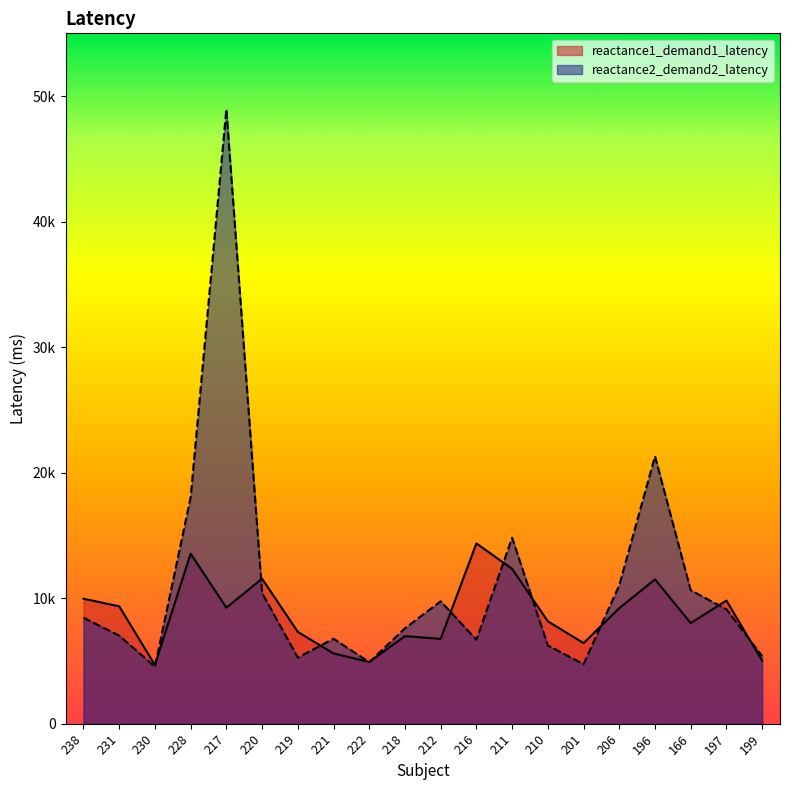

Which category has the highest value across all series?

217